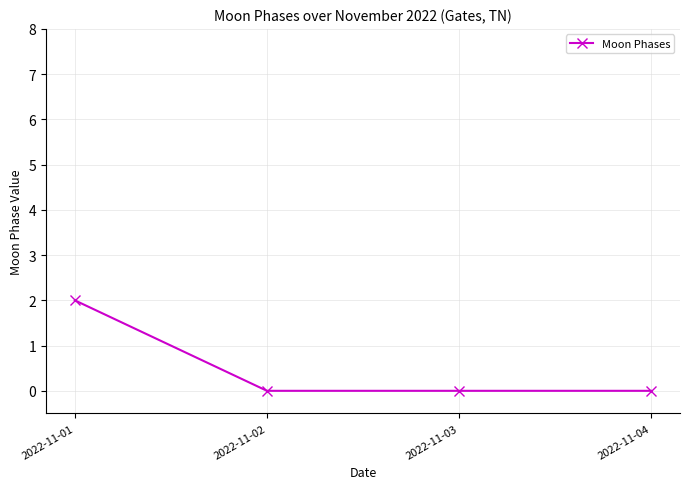

The value at 2022-11-03 is -1. True or false?

False